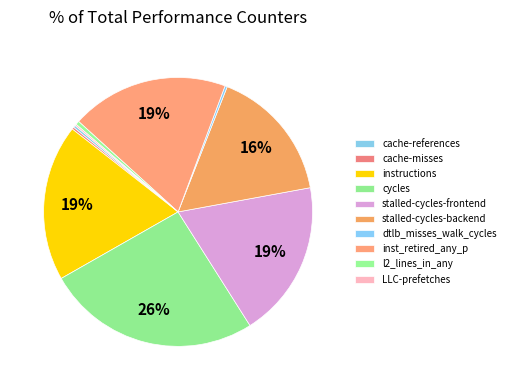

What is the change in value from cache-references to l2_lines_in_any?

+331046169